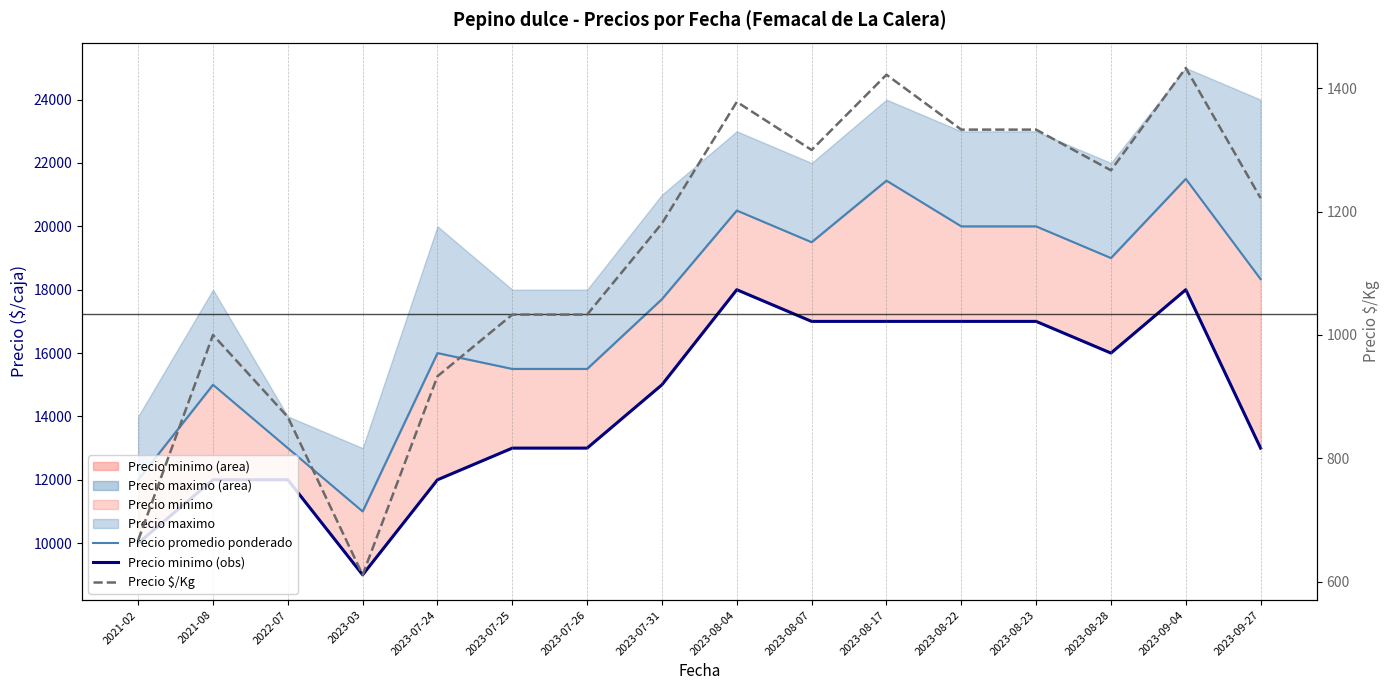

Is it true that Precio $/Kg equals 2159 at 2023-08-28?

False